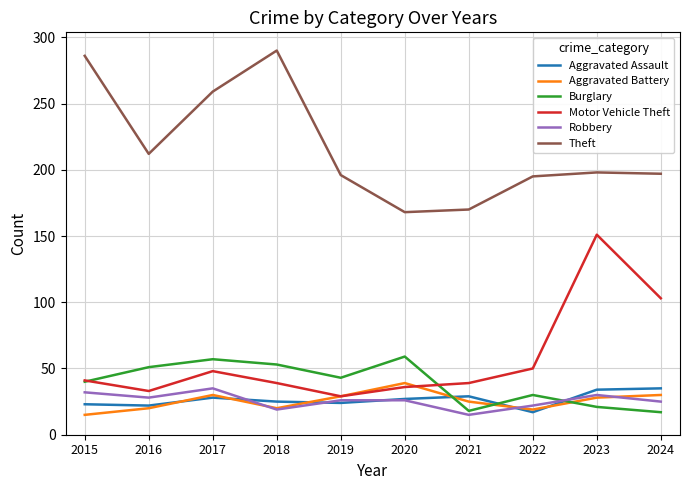

True or false: Motor Vehicle Theft and Theft intersect in this chart.

False